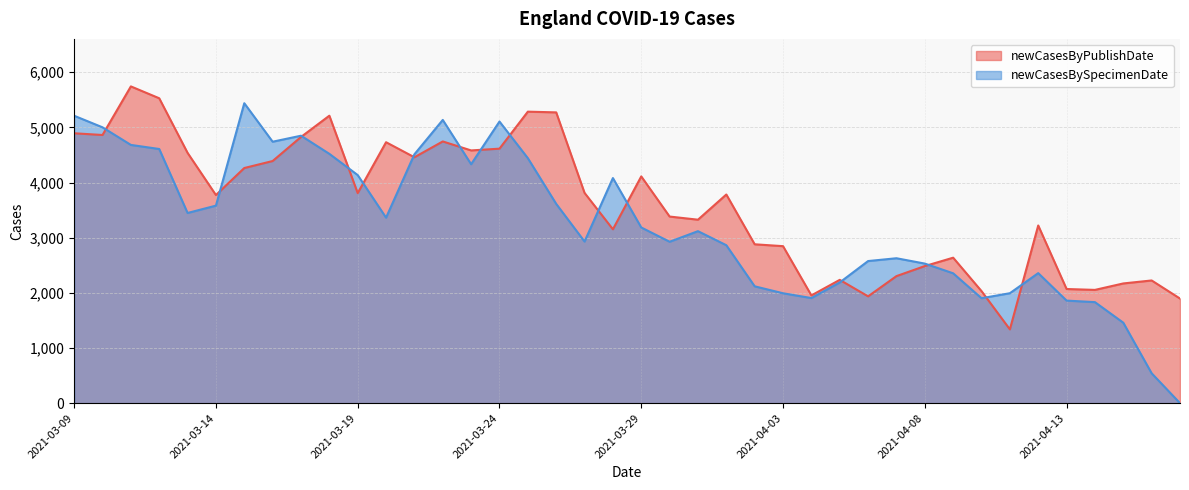

How many lines are shown in the chart?

2